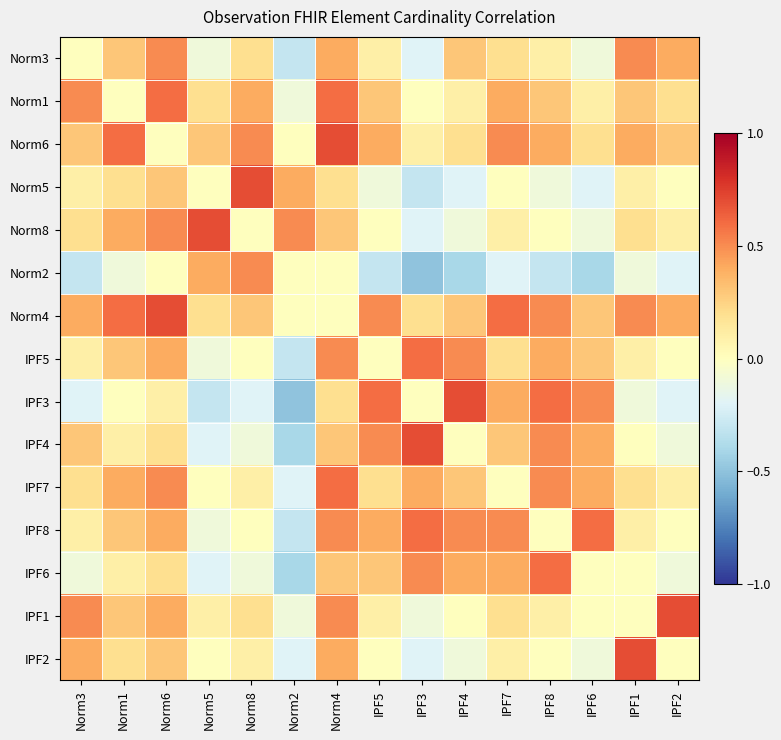

Rank the series by their maximum value, from lowest to highest.

Norm3, Norm2, Norm1, IPF5, IPF7, IPF8, IPF6, Norm6, Norm5, Norm8, Norm4, IPF3, IPF4, IPF1, IPF2